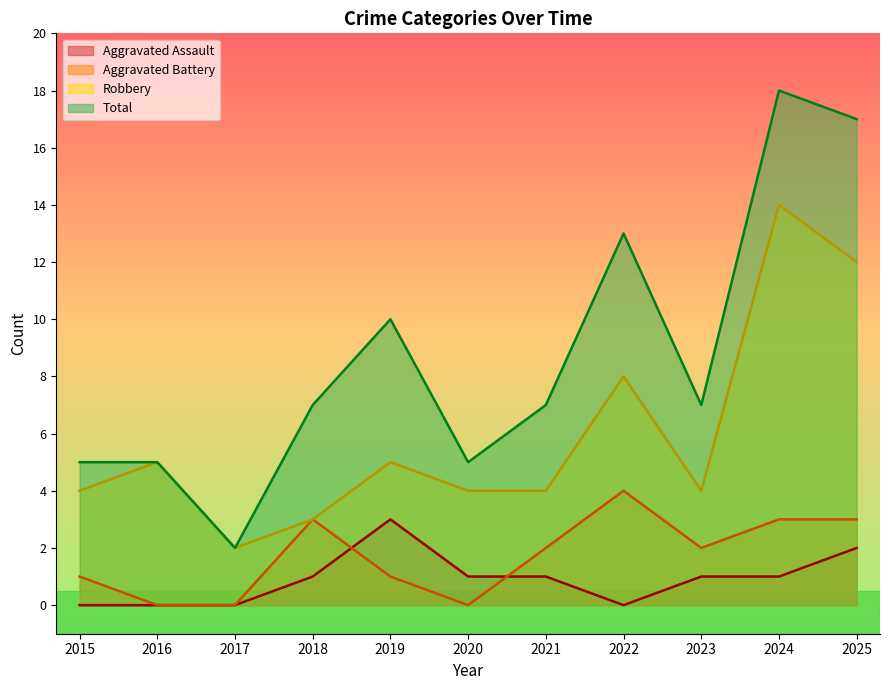

At which category does Aggravated Battery reach its first local valley?

2020